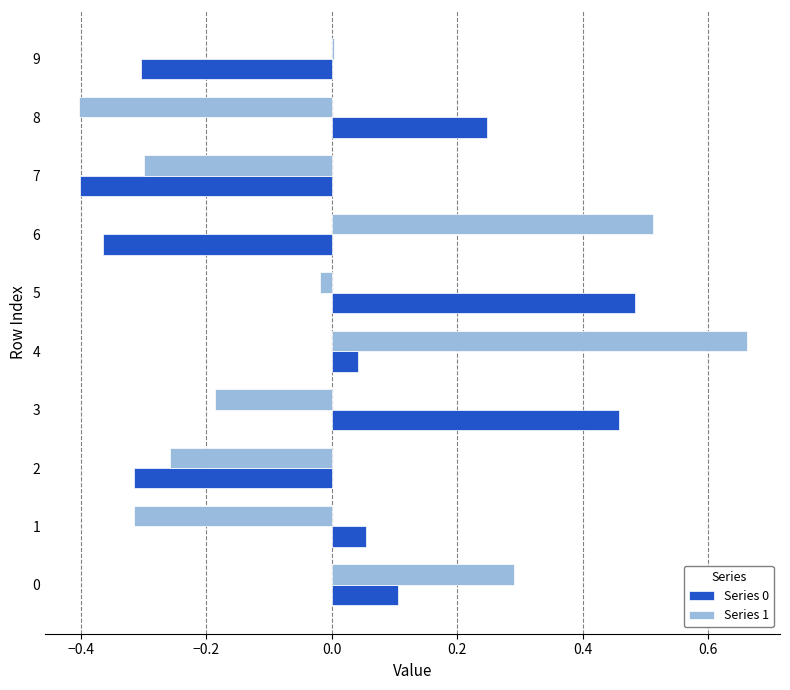

Is the value of Series 0 at 6 greater than the value of Series 1 at 1?

No